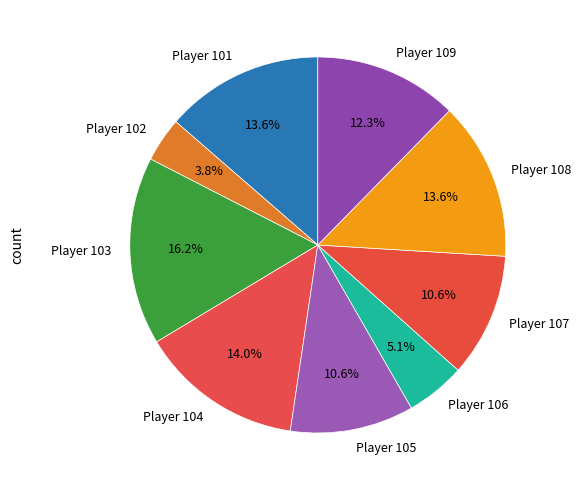

Does Player 106 represent more than half of the total?

No